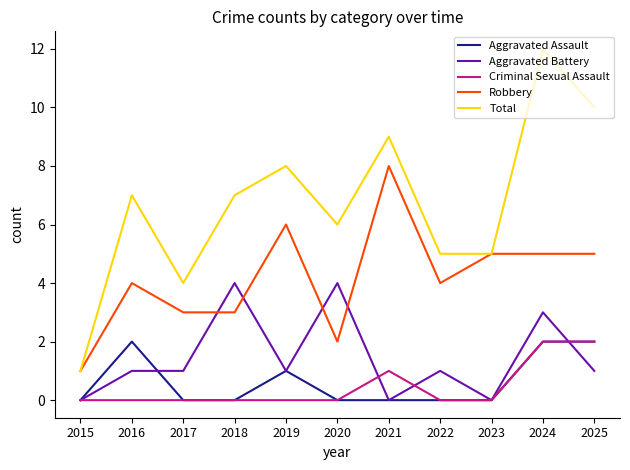

What is the maximum value for Robbery?

8